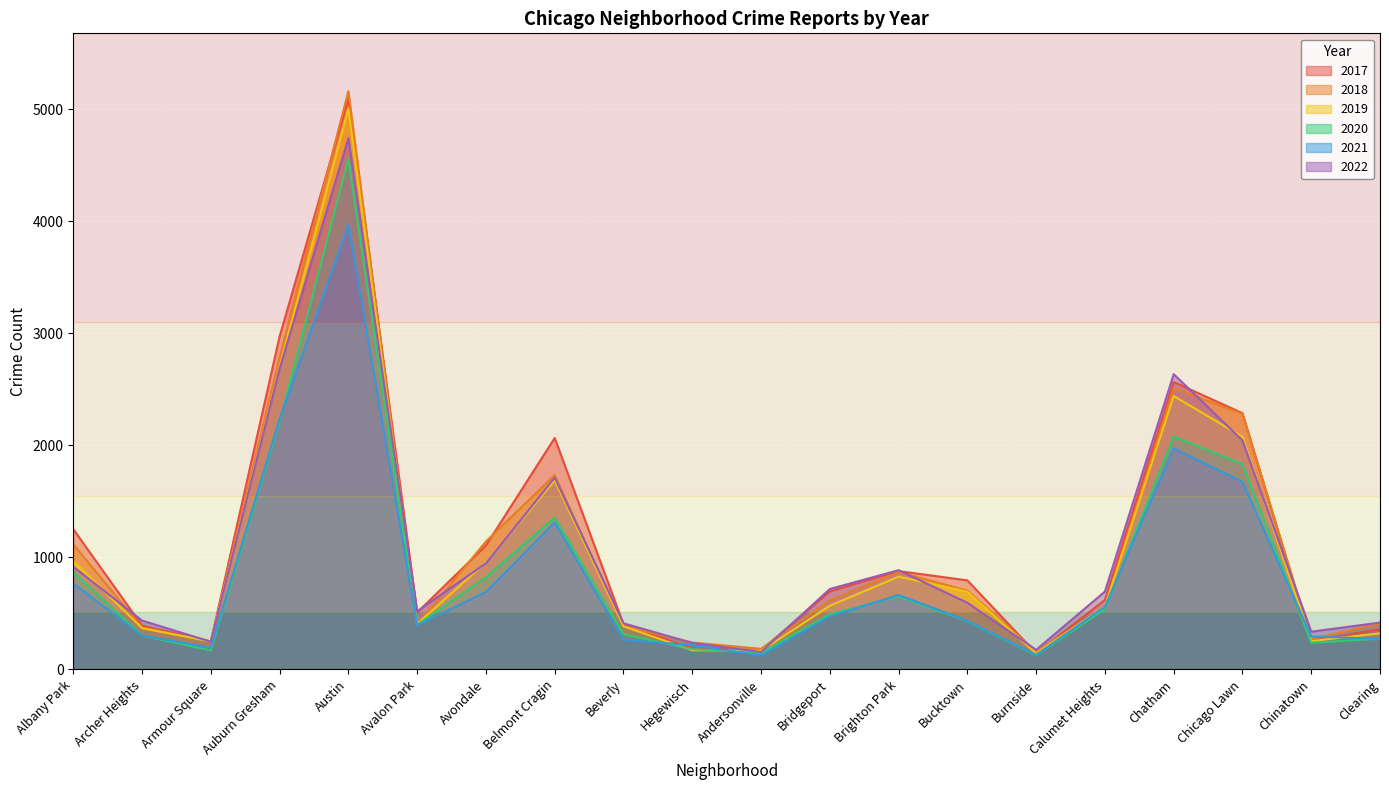

Rank the series by their maximum value, from lowest to highest.

2021, 2020, 2022, 2019, 2017, 2018